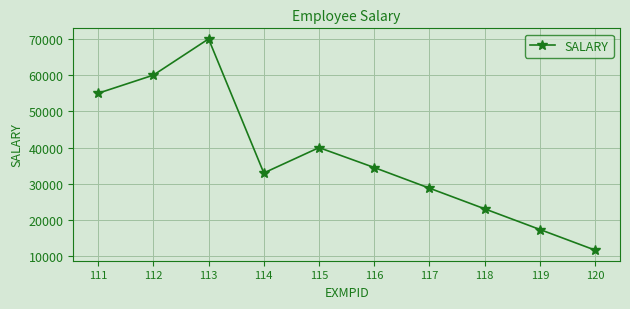

What is the value of the 4th point from the left?

33000